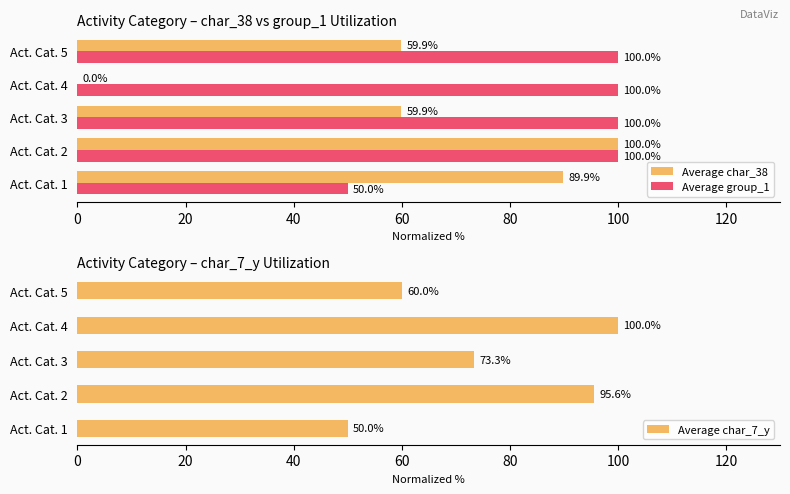

Is it true that Average char_38 equals 43.8 at Act. Cat. 1?

False